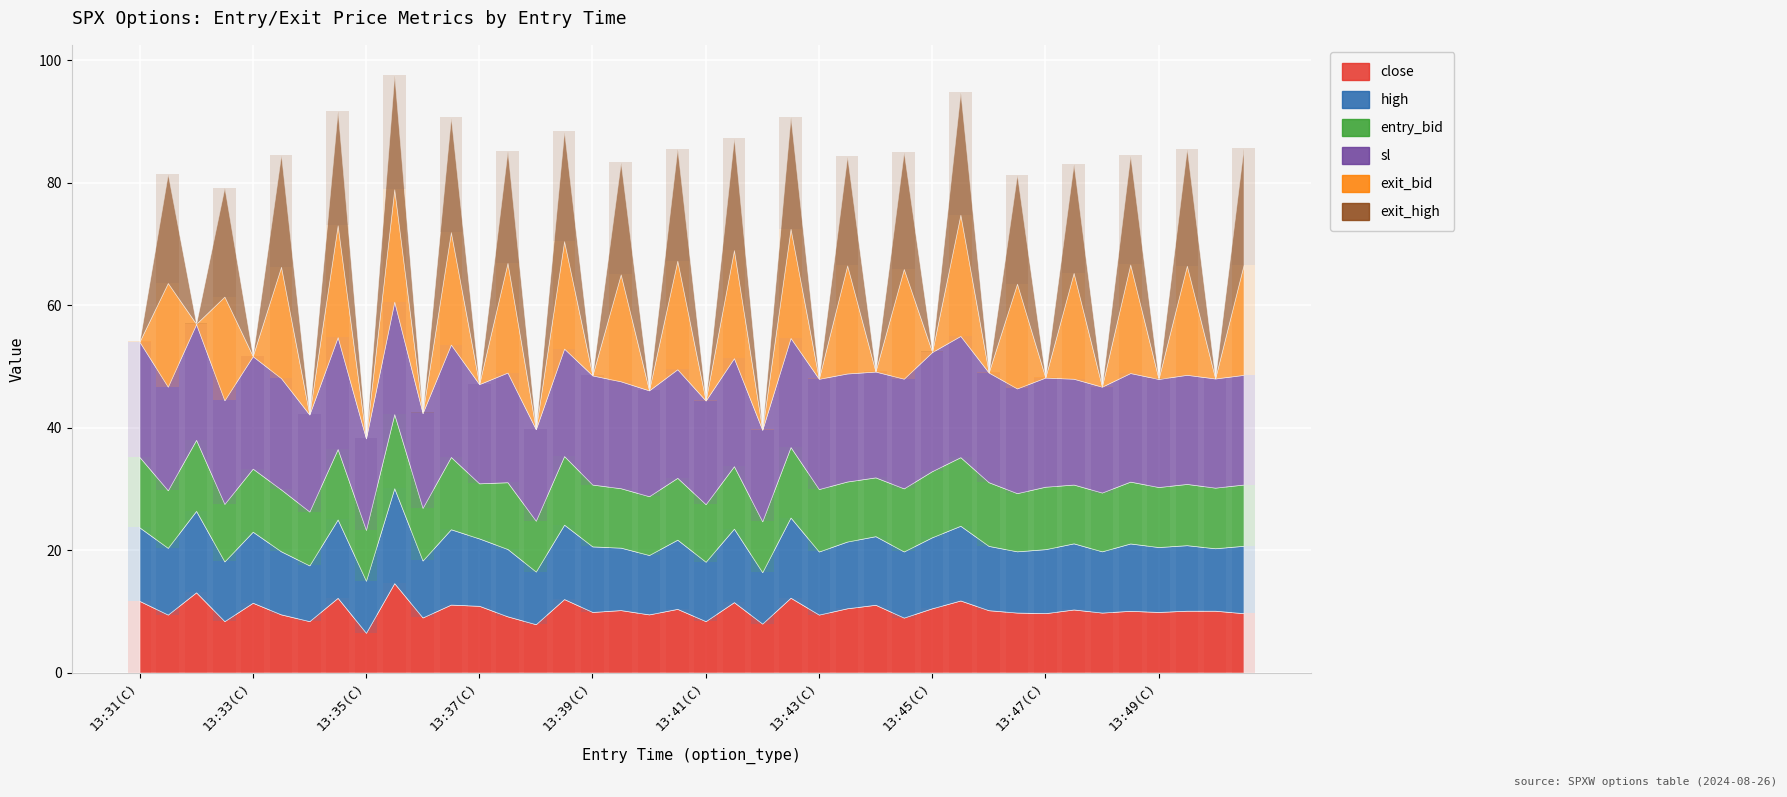

The value of exit_bid at 13:48(C) is 0.0. True or false?

True